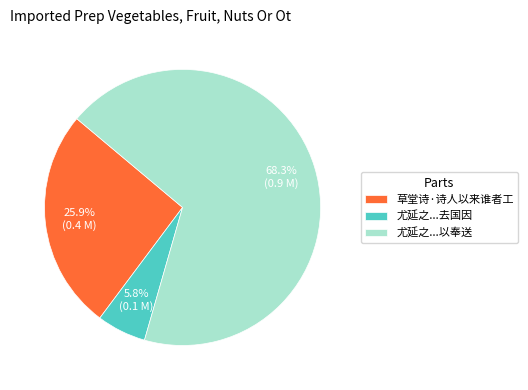

What is the total percentage of 草堂诗·诗人以来谁者工 and 尤延之...去国因?

31.7%